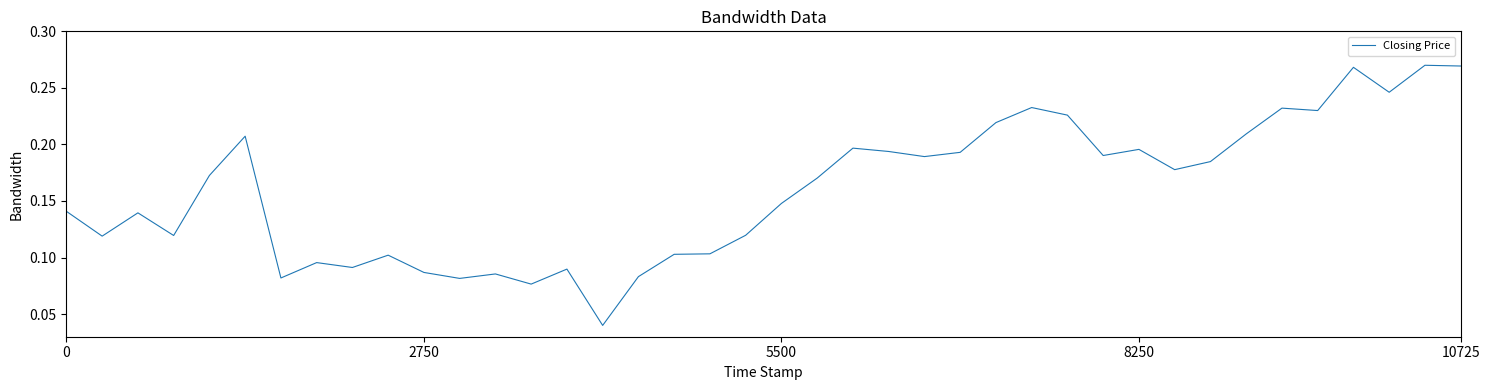

How many lines are shown in the chart?

1